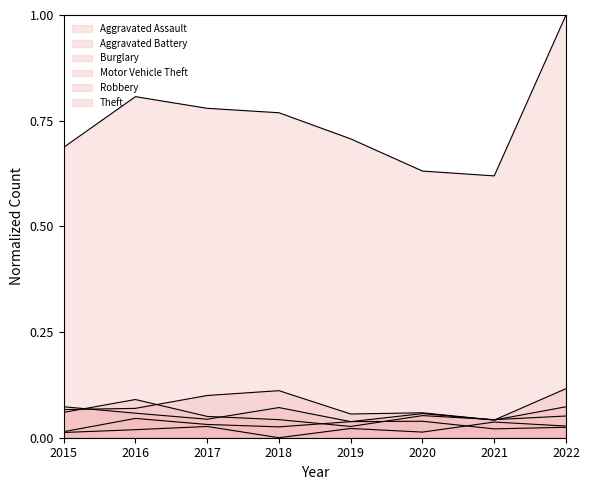

Is the value of Motor Vehicle Theft at 2018 greater than the value of Theft at 2016?

No